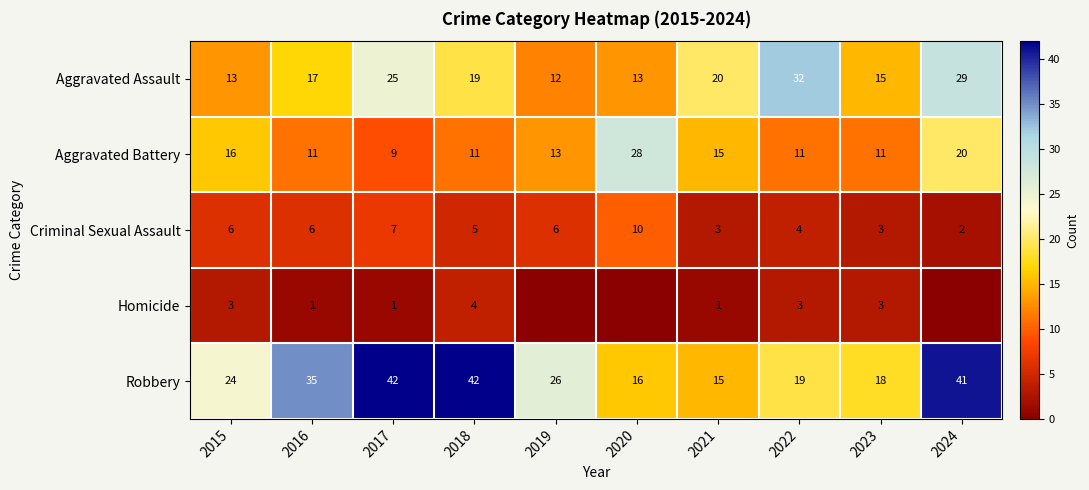

Rank the series at 2017 from highest to lowest value.

Robbery, Aggravated Assault, Aggravated Battery, Criminal Sexual Assault, Homicide